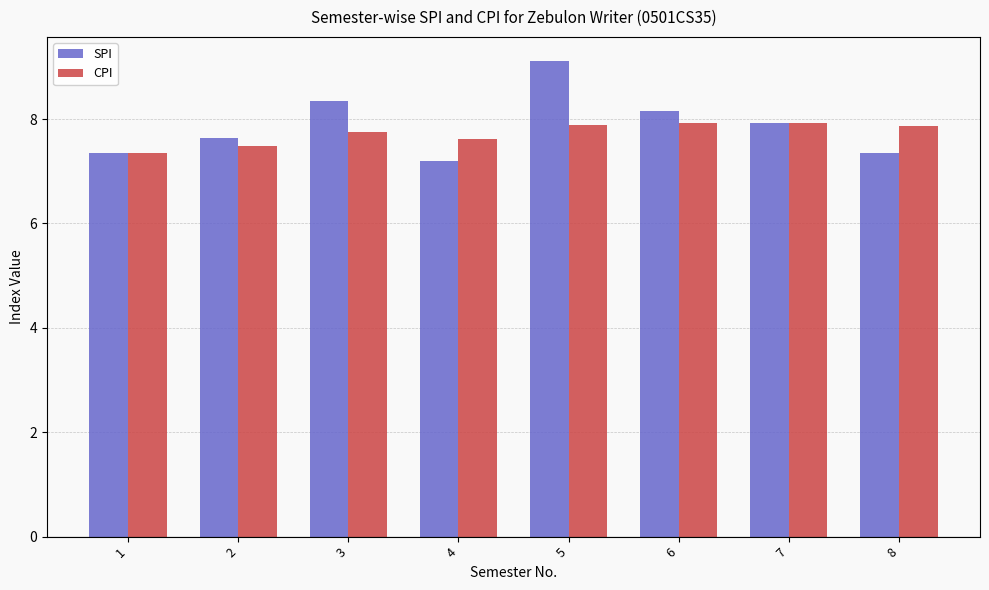

List the series in order of their peak value, highest first.

SPI, CPI